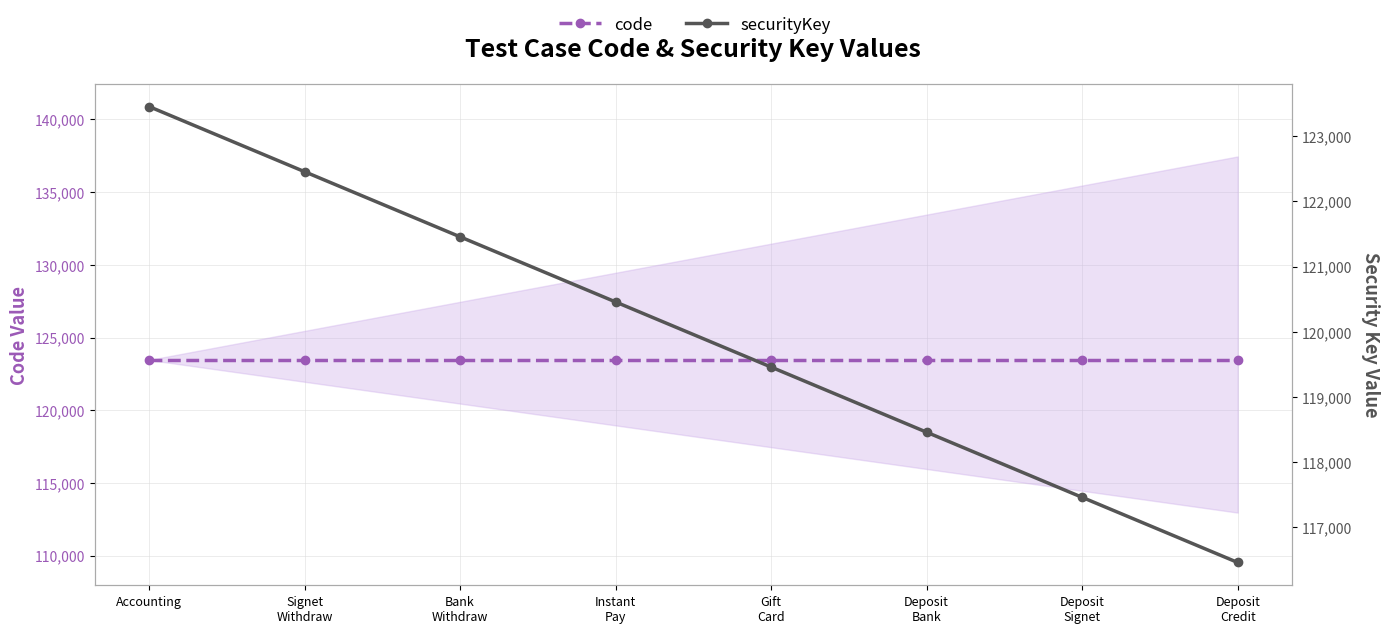

The value of code at Deposit
Signet is 123456. True or false?

True